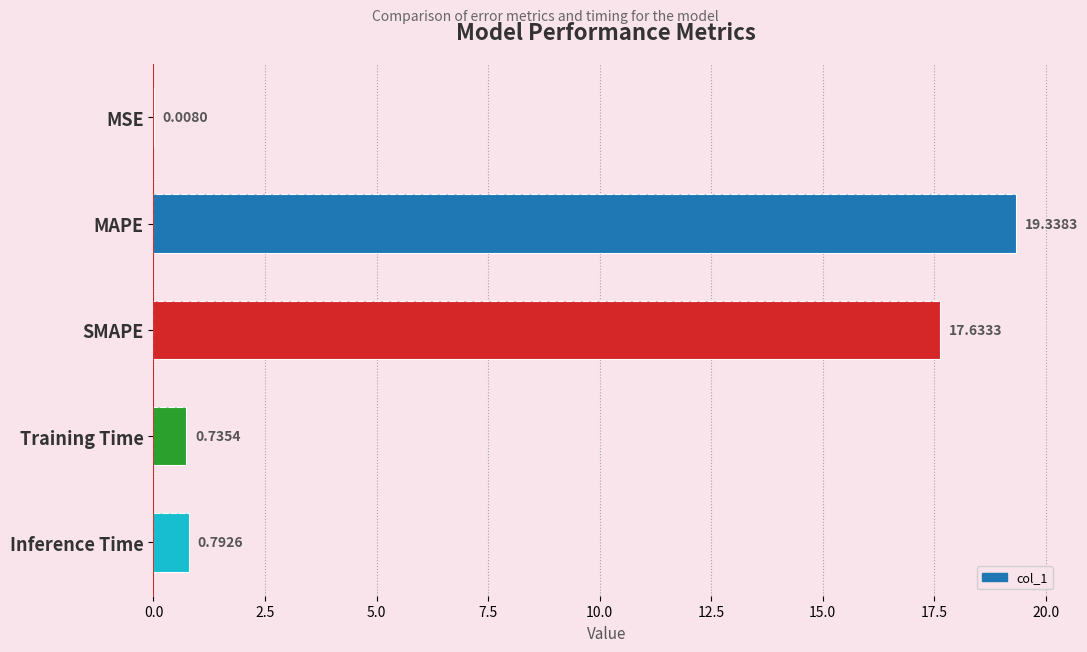

How many categories are shown in the chart?

5